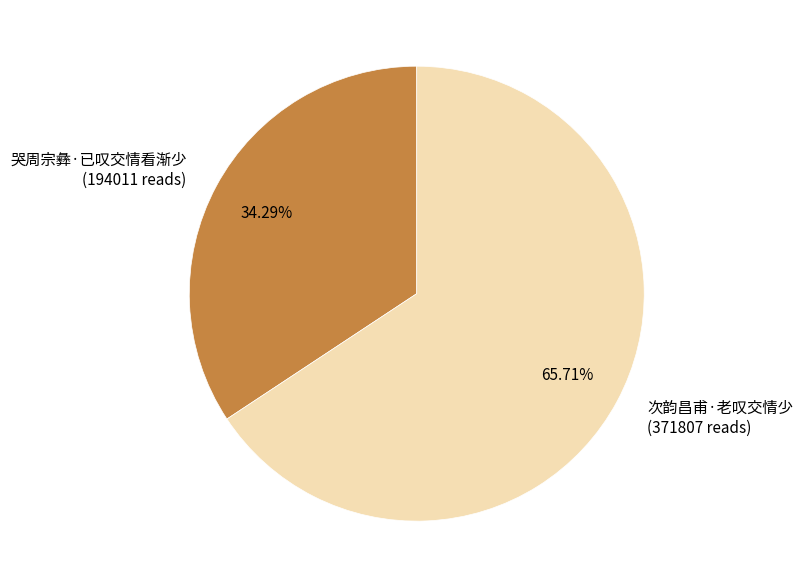

What percentage is the 次韵昌甫·老叹交情少 slice, to the nearest percent?

66%